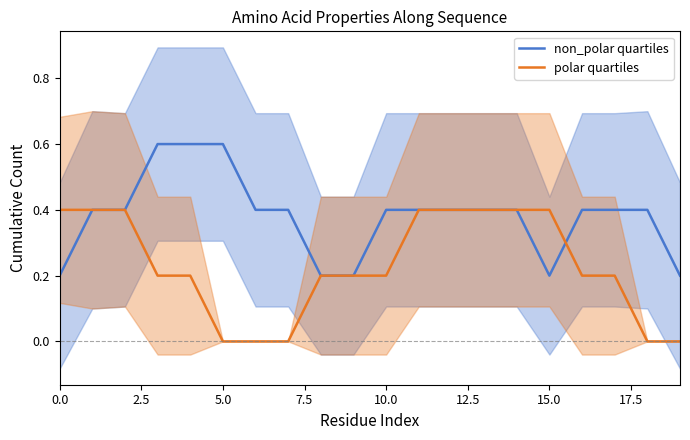

How many values in the polar quartiles series exceed 0?

15